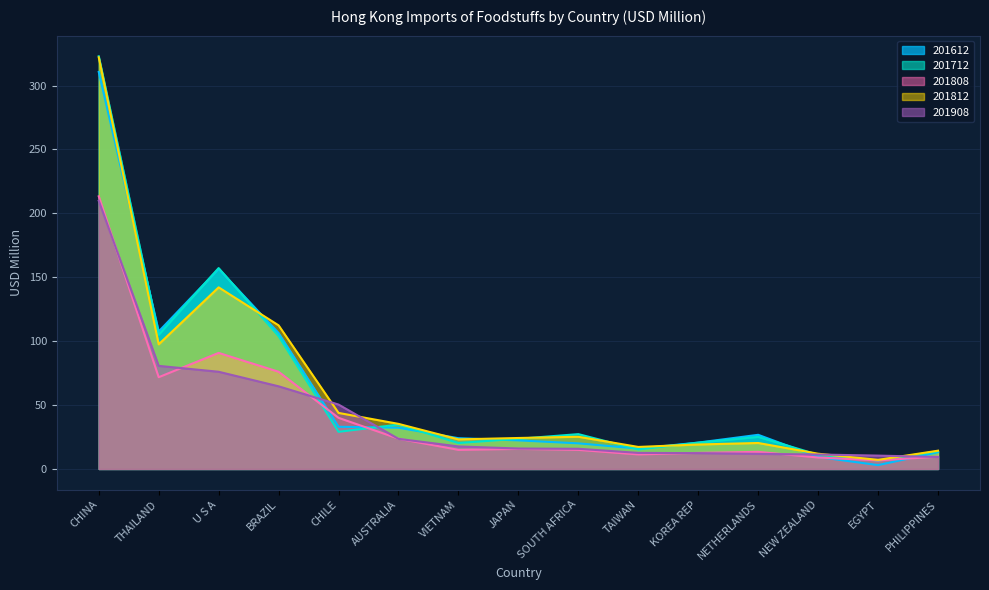

True or false: 201712 has a value of 111.8 at CHINA.

False